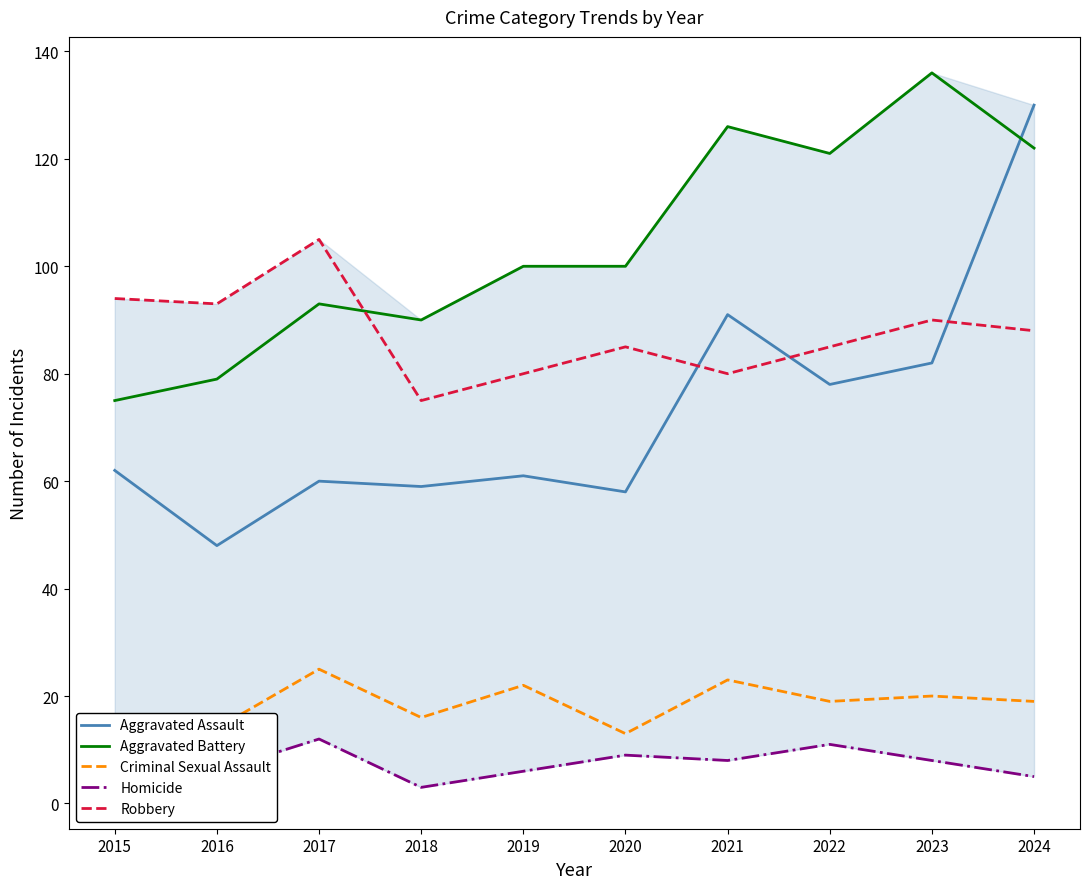

What are all the series names shown in the legend?

Aggravated Assault, Aggravated Battery, Criminal Sexual Assault, Homicide, Robbery